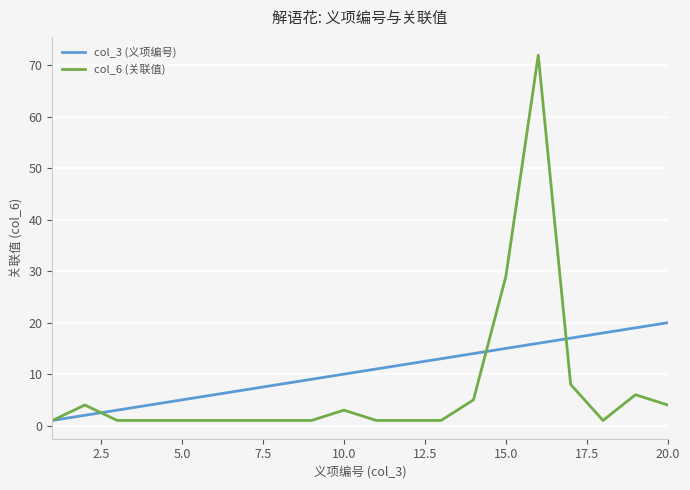

Reading right to left, what are all the values shown in this chart?

col_3 (义项编号): 20	19	18	17	16	15	14	13	12	11	10	9	8	7	6	5	4	3	2	1
col_6 (关联值): 4	6	1	8	72	29	5	1	1	1	3	1	1	1	1	1	1	1	4	1